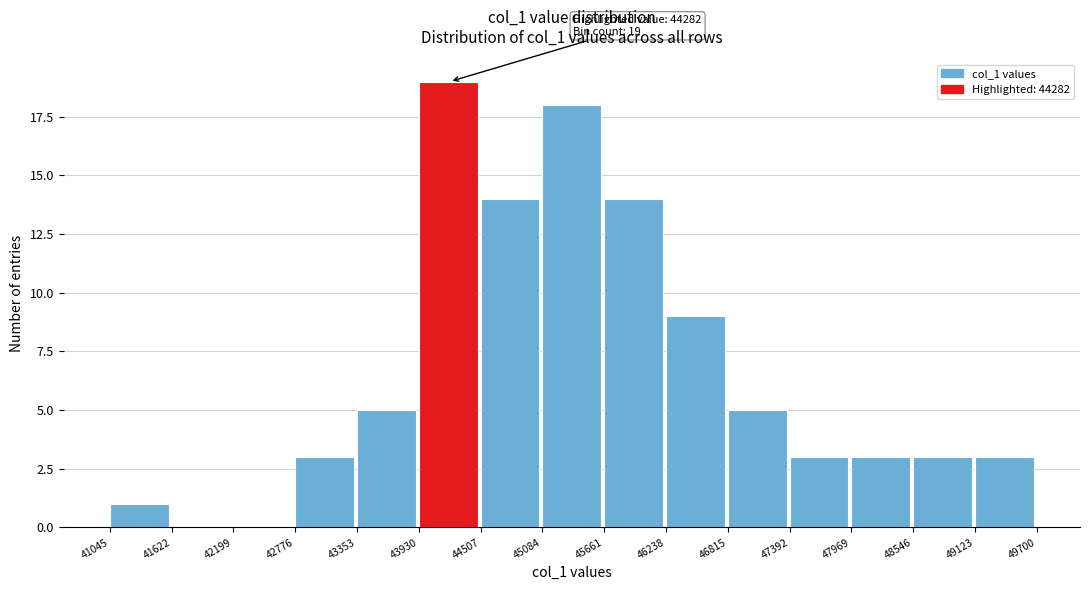

Which range on the x-axis has the tallest bar?

43930 to 44507